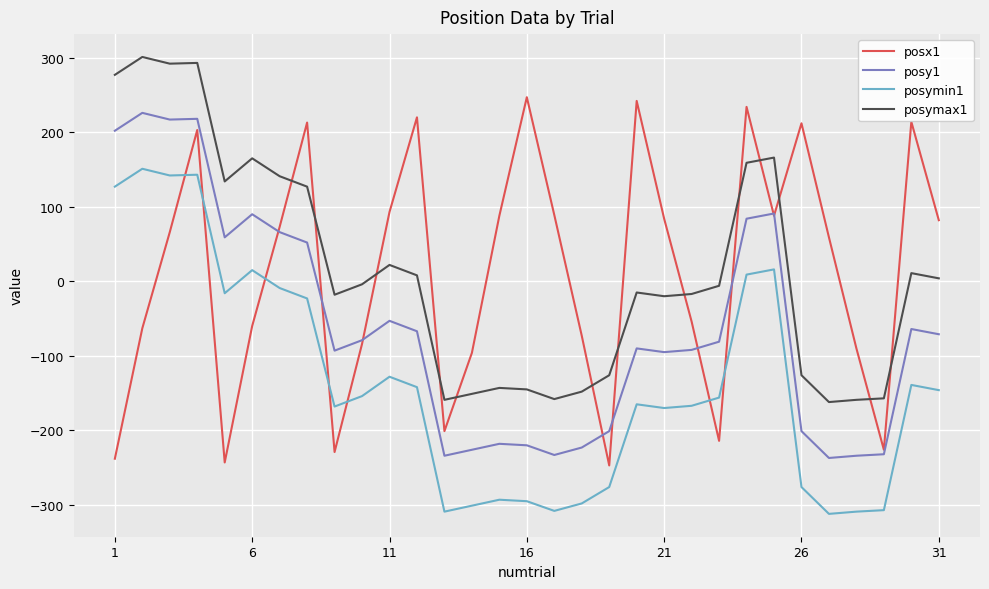

What is the minimum value shown in the chart?

-312